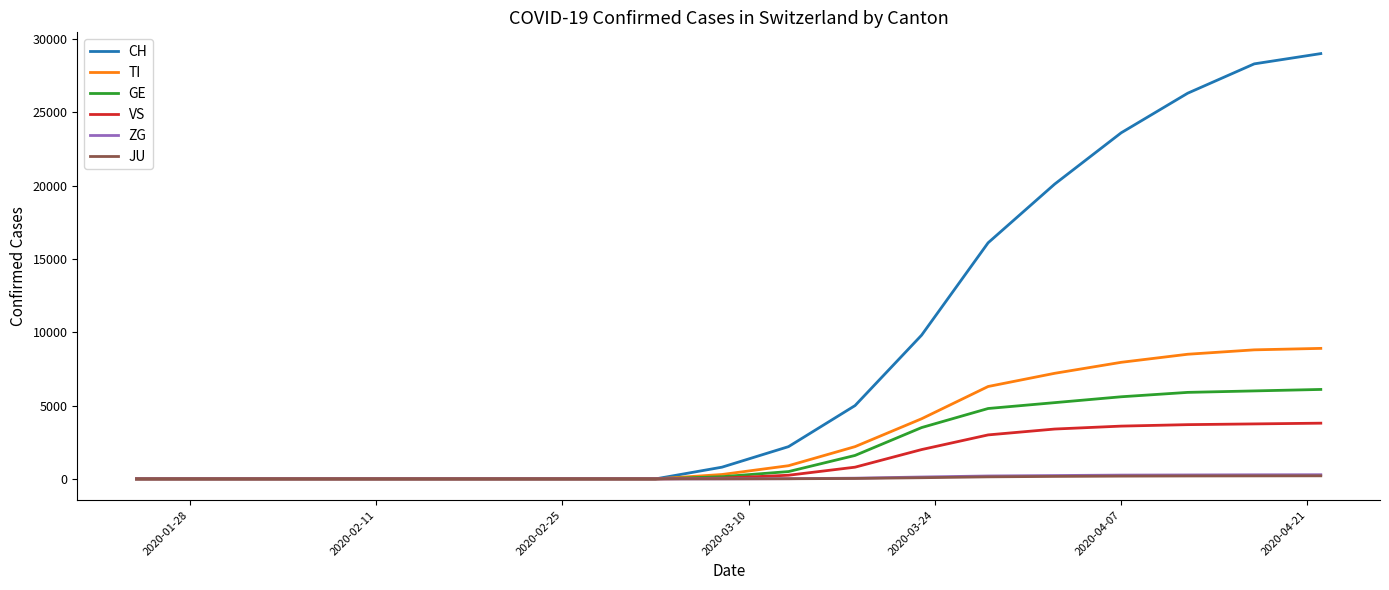

What is the maximum value shown in the chart?

29000